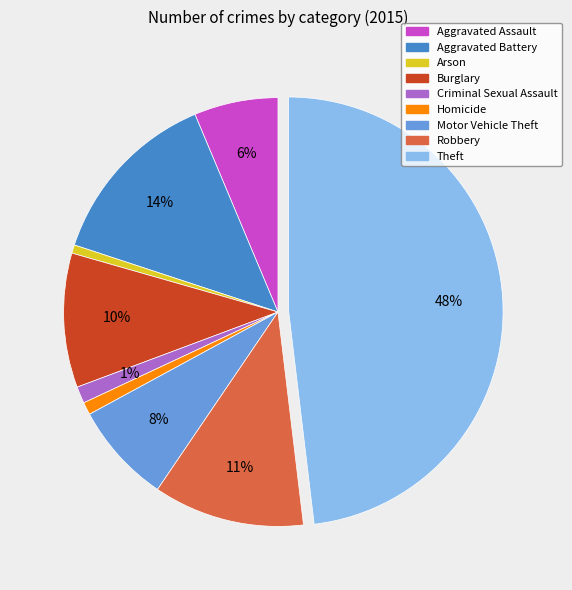

Between Burglary and Aggravated Assault, which is larger?

Burglary